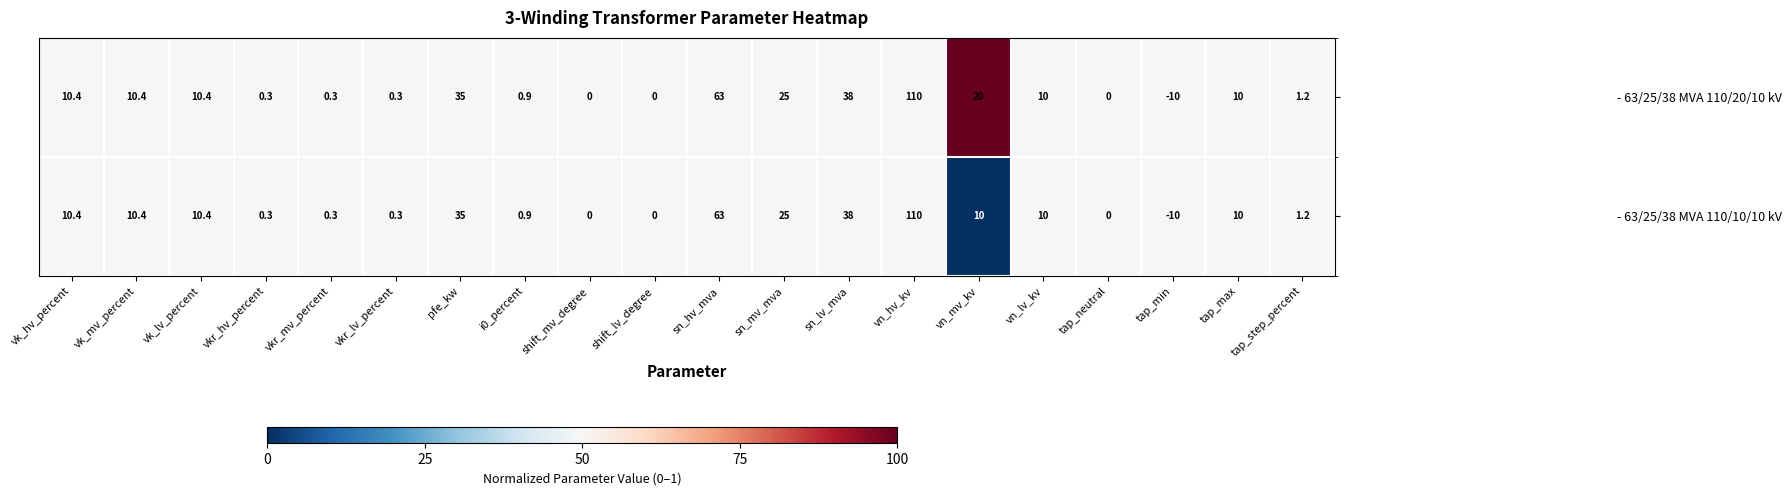

What is the greatest value displayed?

110.0